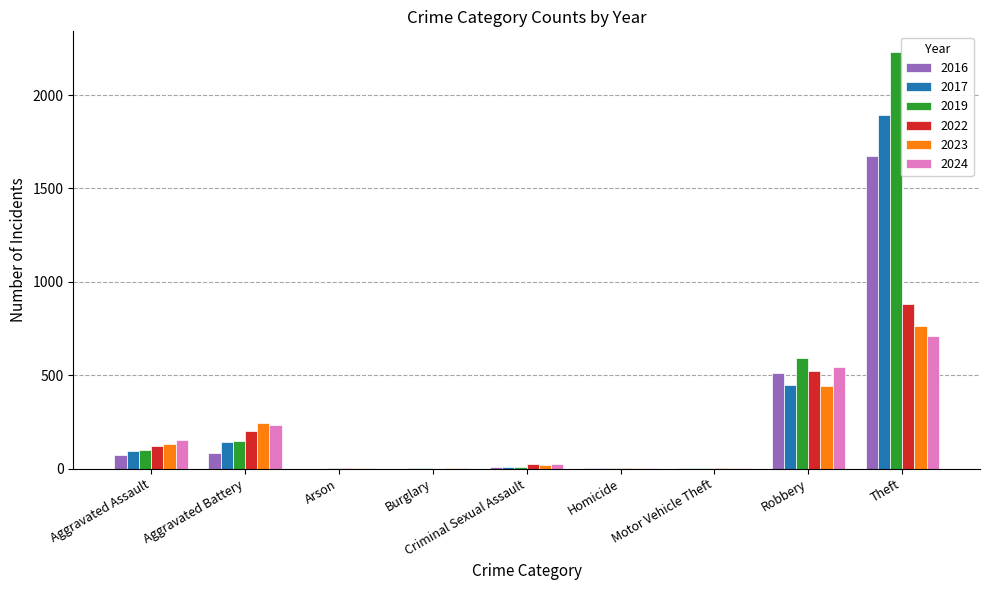

What are all the series names shown in the legend?

2016, 2017, 2019, 2022, 2023, 2024